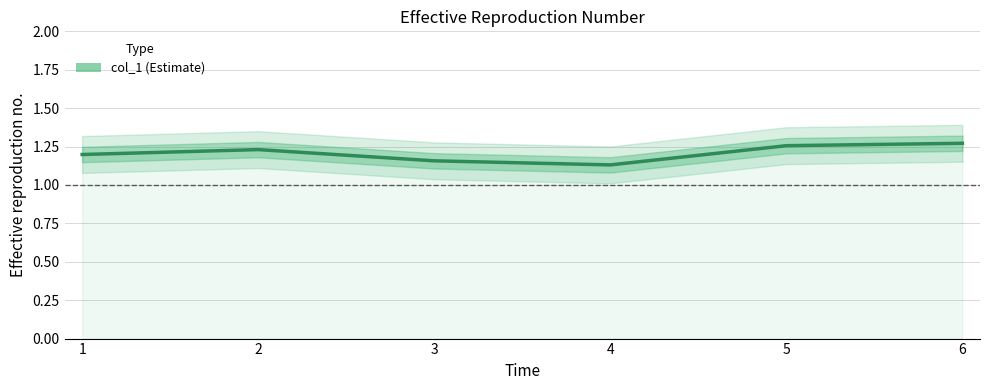

What is the change in value from 4 to 5?

+0.1